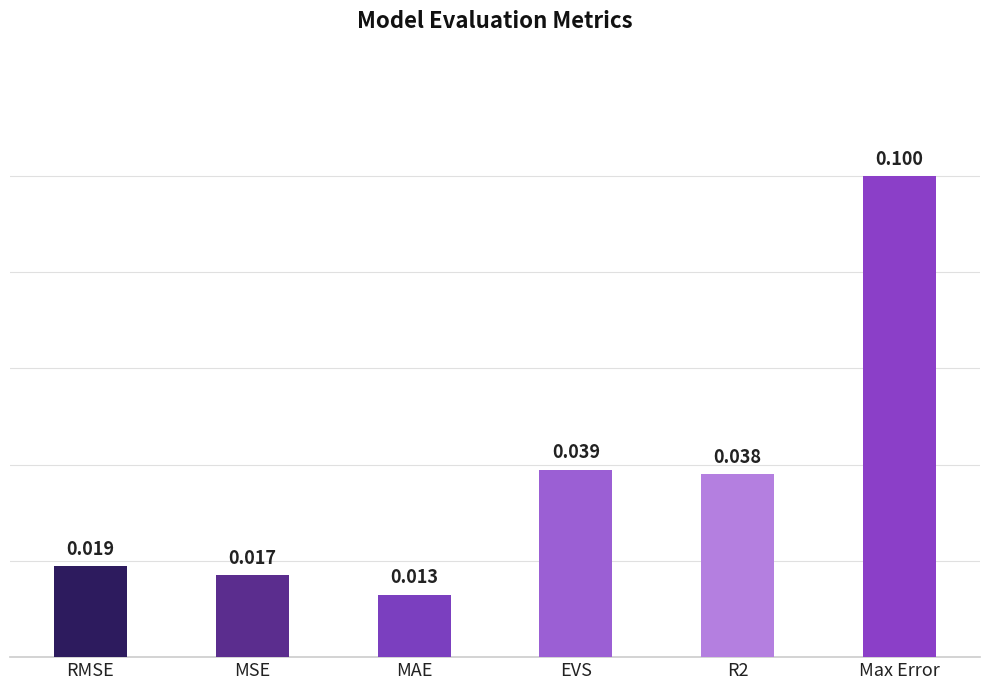

Does the chart contain stacked bars?

No